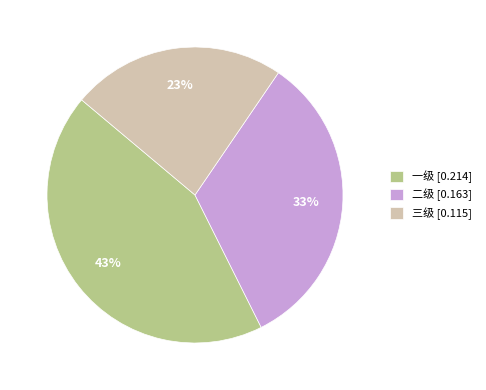

How many segments does this pie chart have?

3